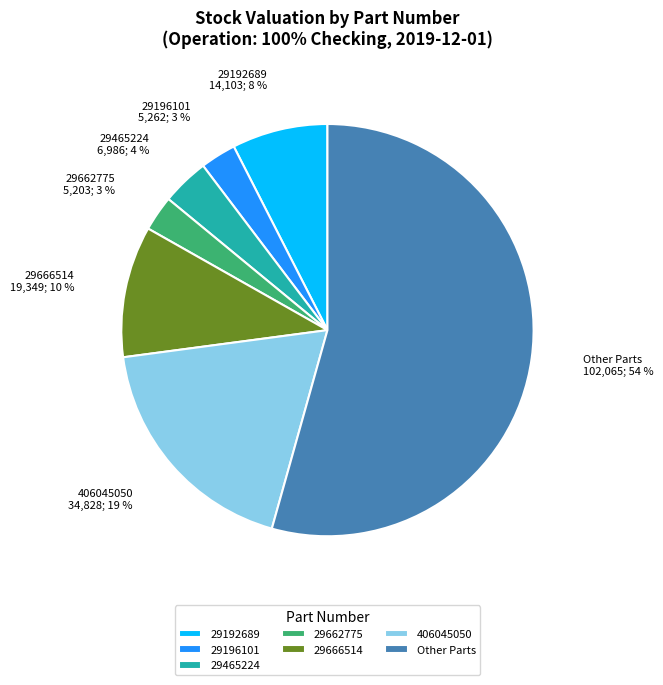

Between 29465224 and Other Parts, which is larger?

Other Parts